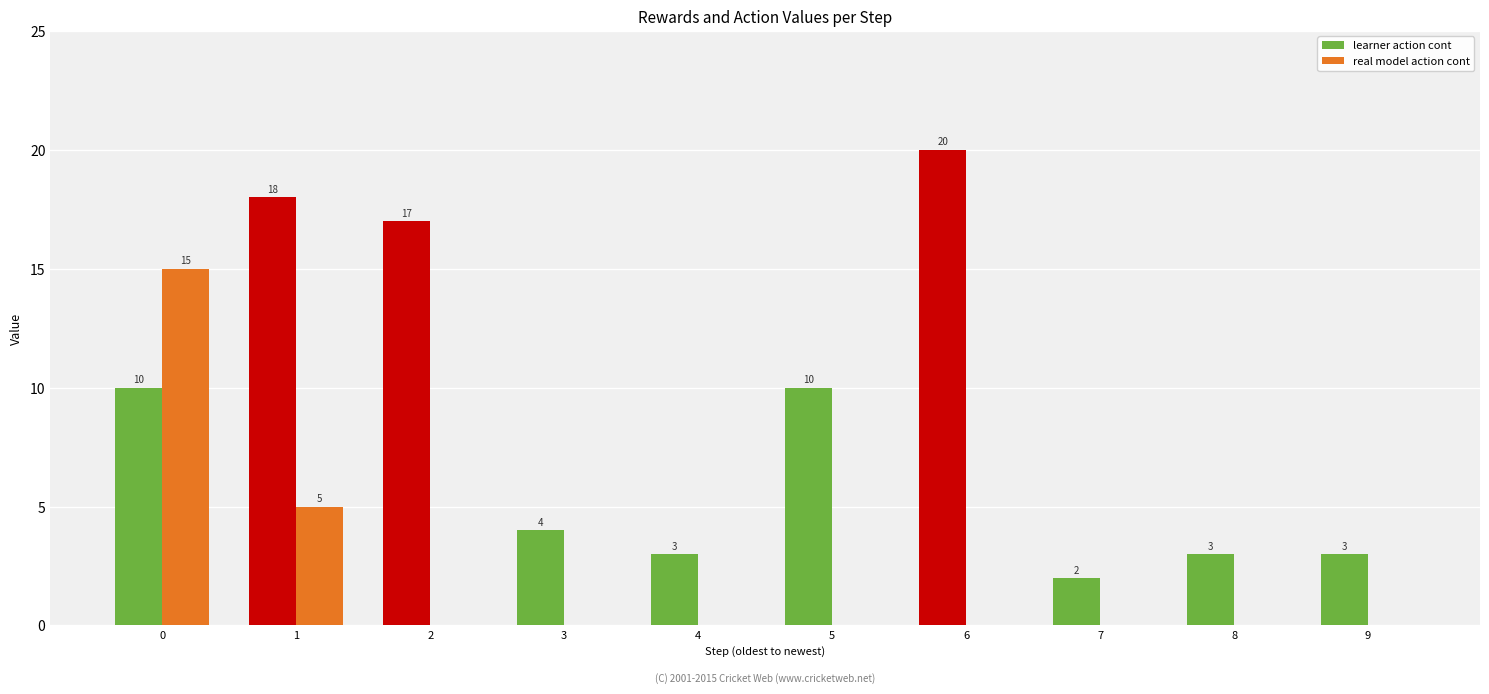

Reading right to left, extract all data points from this chart.

learner action cont: 3	3	2	20	10	3	4	17	18	10
real model action cont: 0	0	0	0	0	0	0	0	5	15